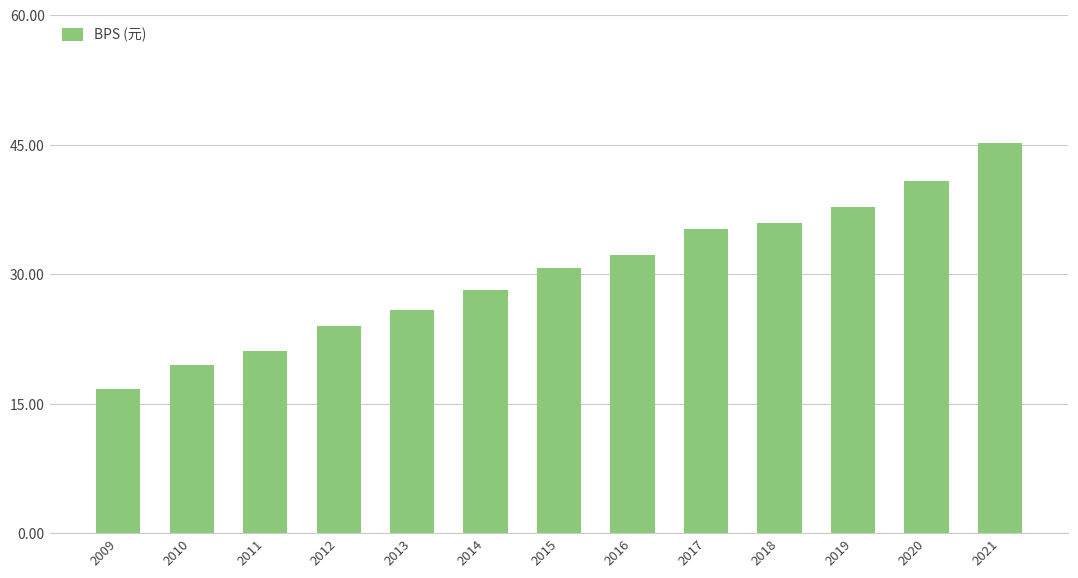

What is the greatest value displayed?

45.1